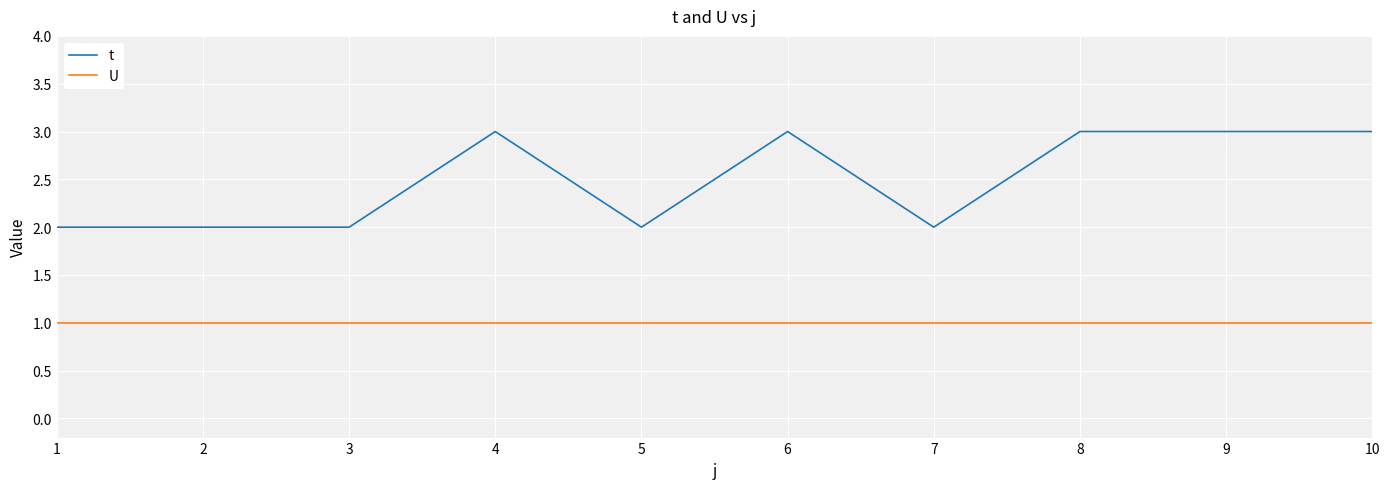

What is the total value across all series at 2?

3